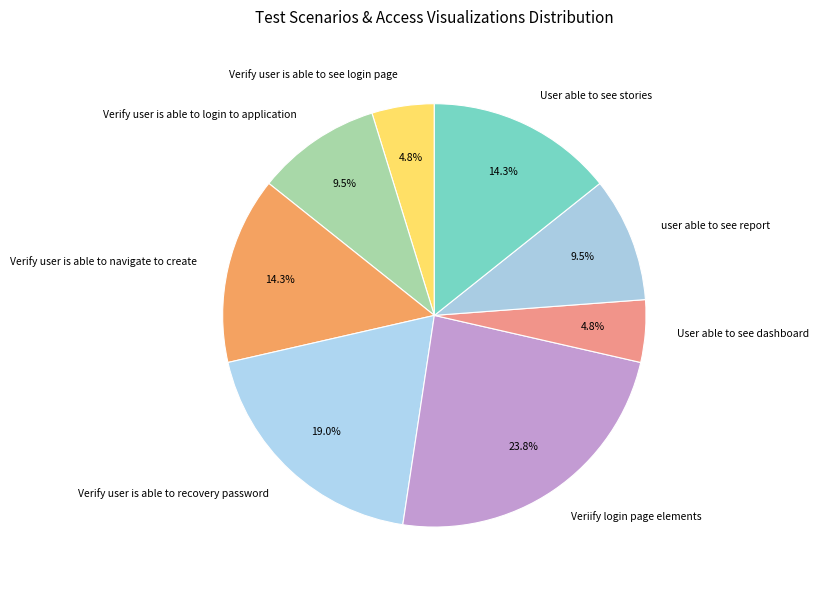

Does any single category account for the majority?

No